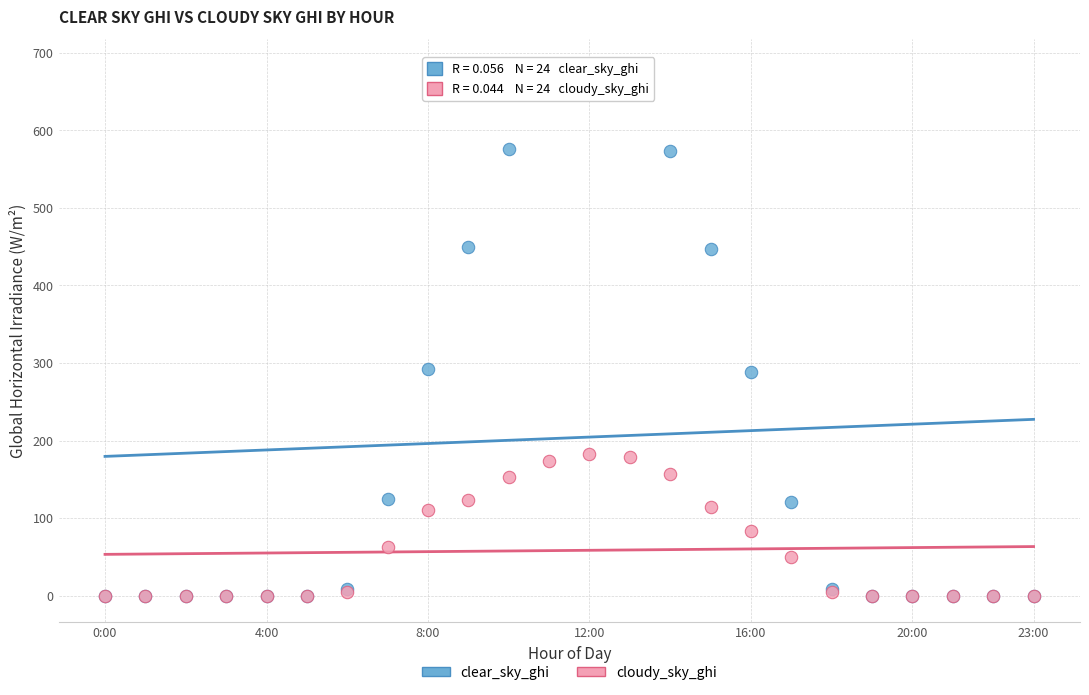

Which series reaches the maximum Y coordinate?

clear_sky_ghi